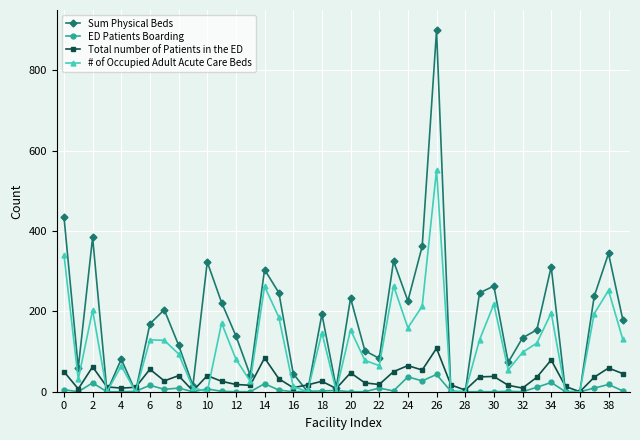

What is the difference between the second highest and second lowest values in the ED Patients Boarding series?

37